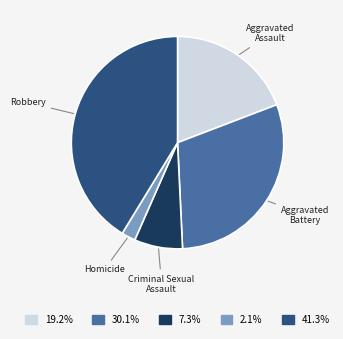

Rank the categories by value from lowest to highest.

Homicide, Criminal Sexual Assault, Aggravated Assault, Aggravated Battery, Robbery